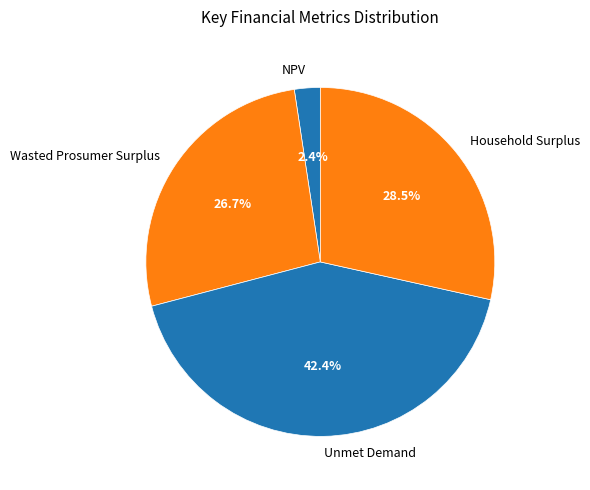

To the nearest percent, what portion does Wasted Prosumer Surplus represent?

27%